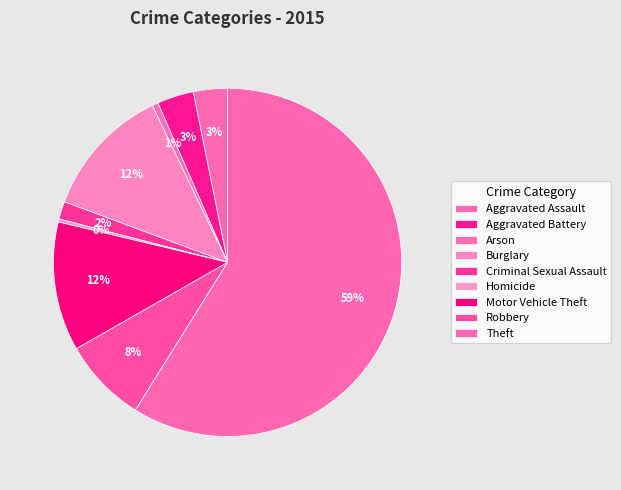

Is it true that Burglary is 6% of the pie?

False